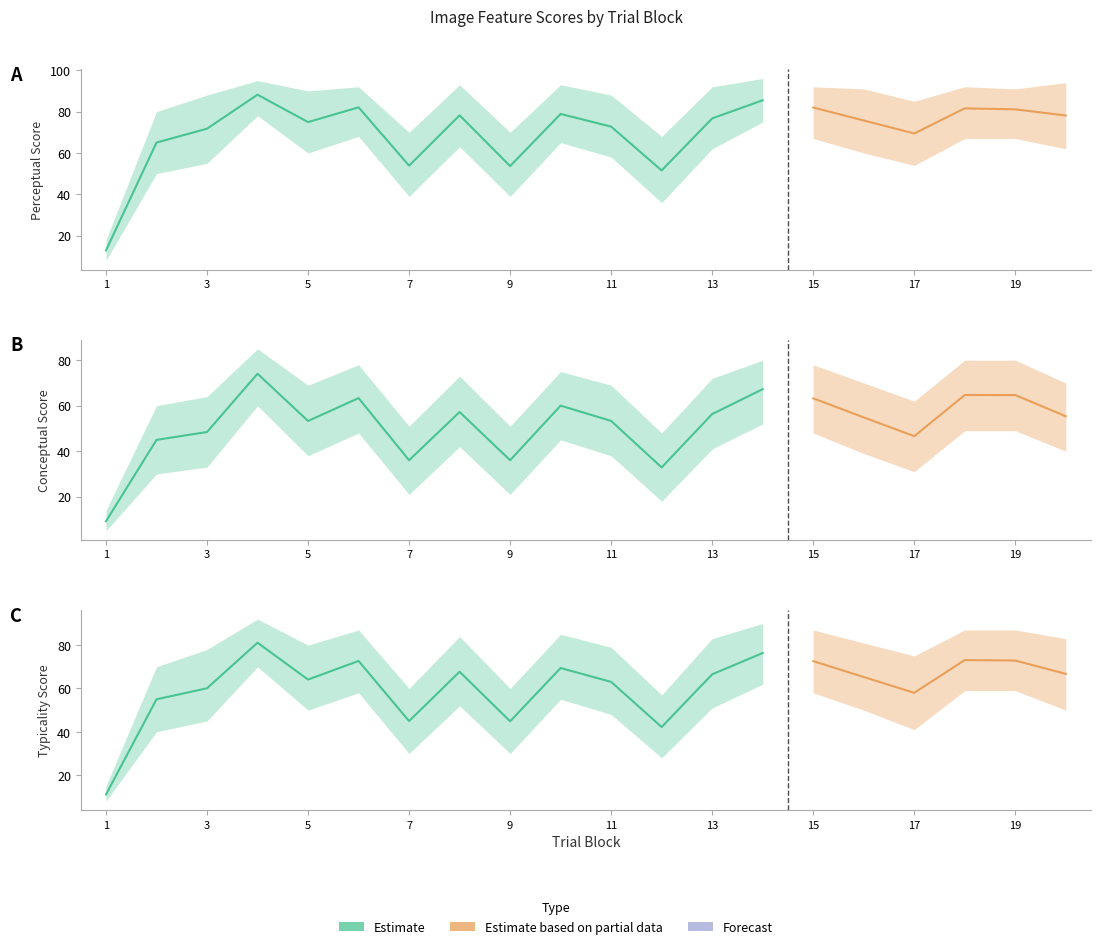

What is the minimum value shown in the chart?

9.2